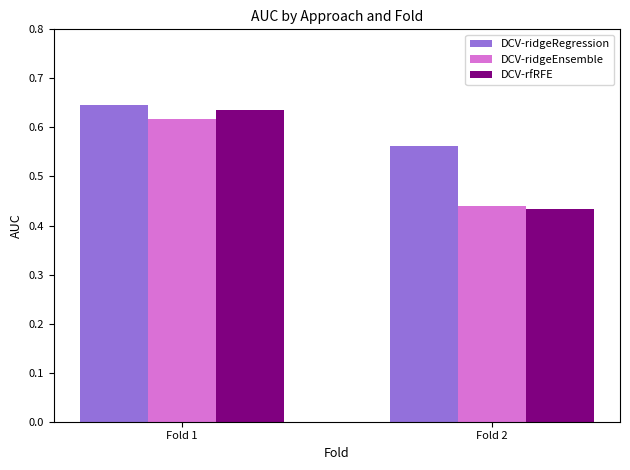

How many DCV-ridgeRegression values are between 0 and 1?

2